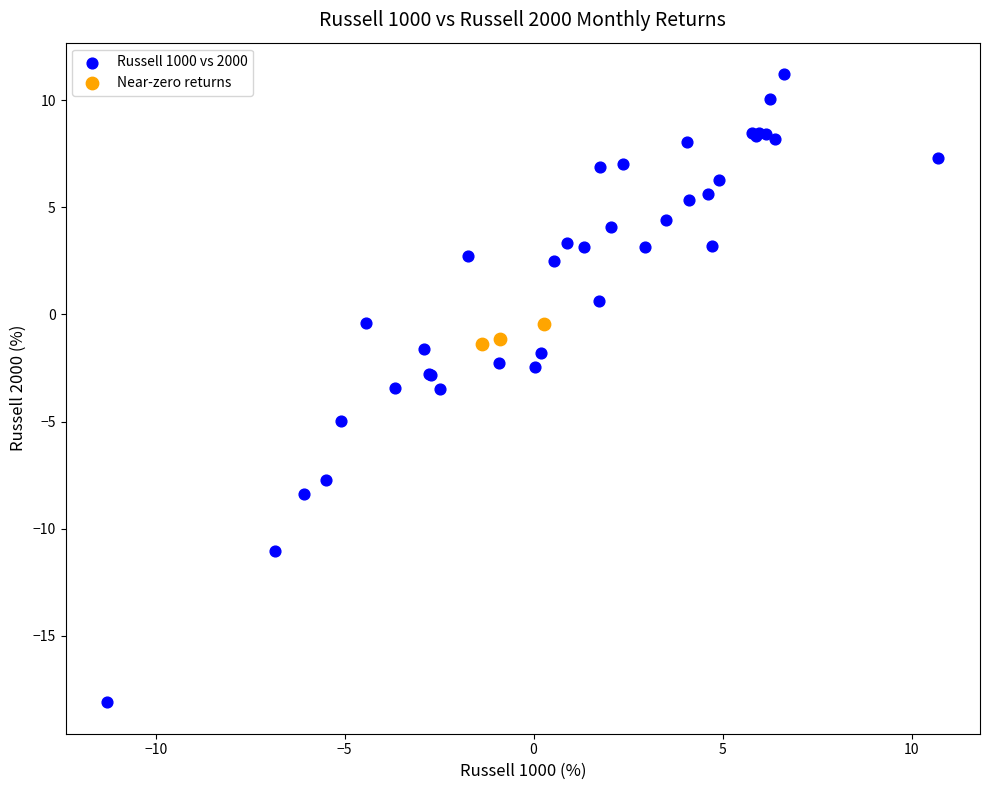

Which series has the widest spread of Y values?

Russell 1000 vs 2000